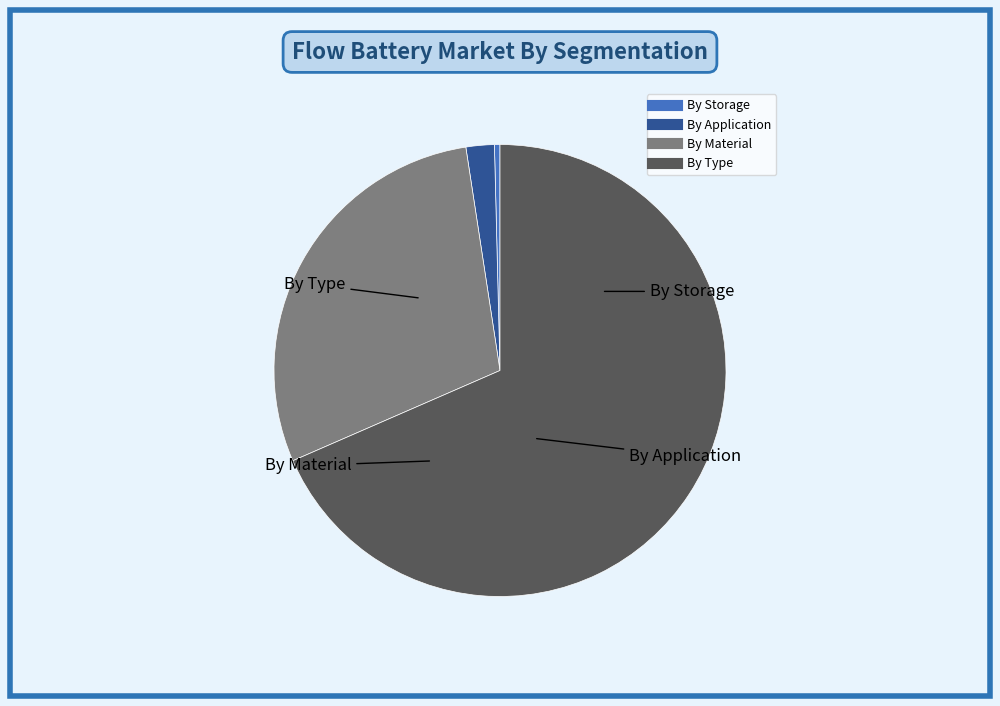

Is there a majority slice in this chart?

Yes